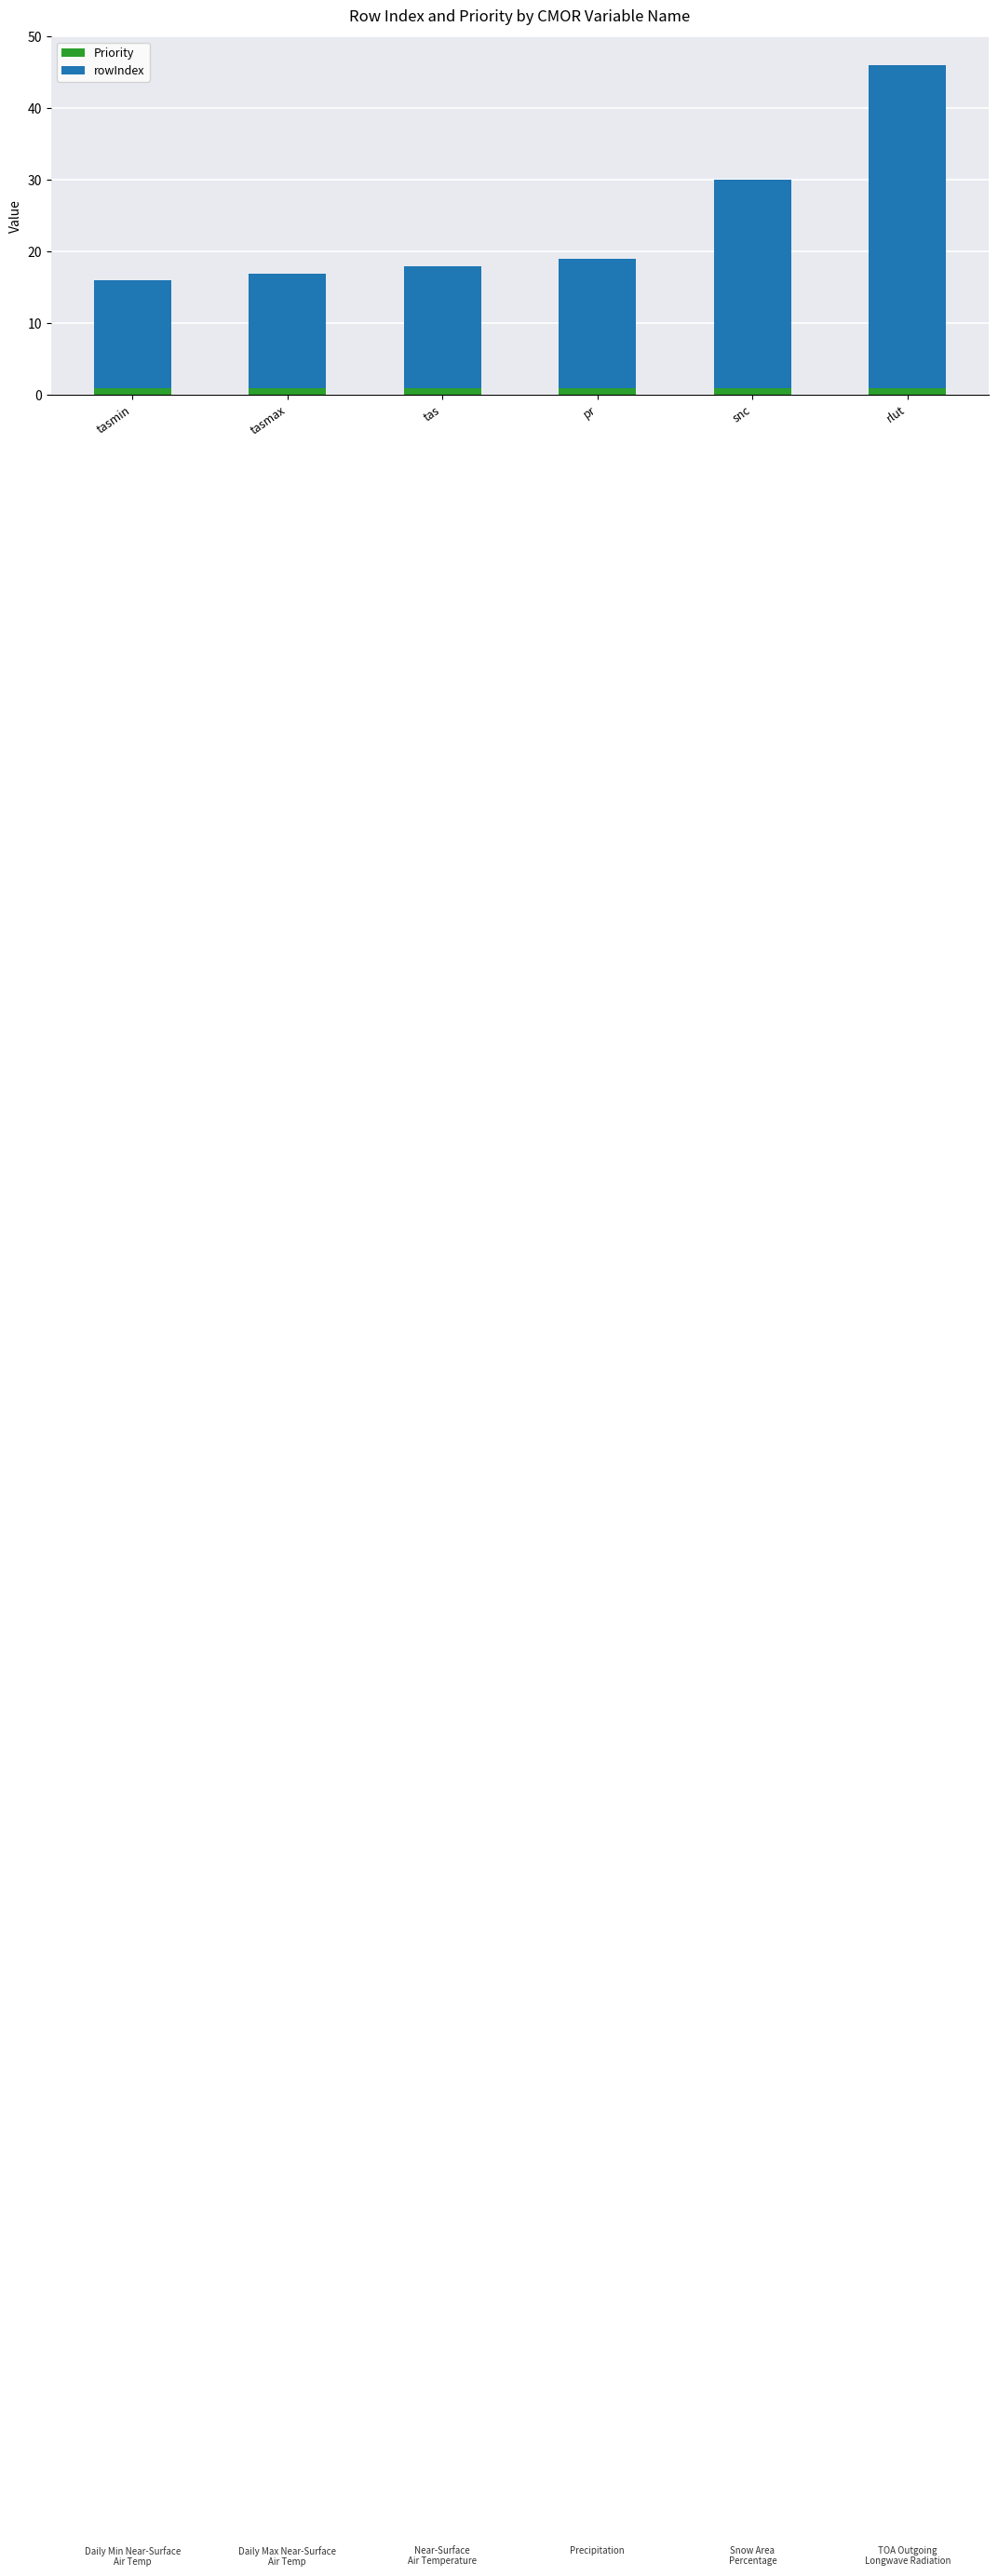

Does the chart contain stacked bars?

Yes